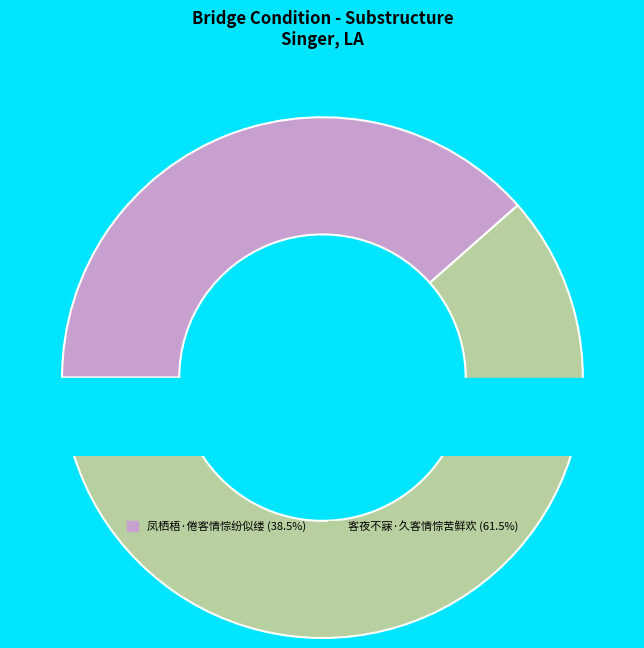

Rank the categories by value from lowest to highest.

凤栖梧·倦客情悰纷似缕, 客夜不寐·久客情悰苦鲜欢